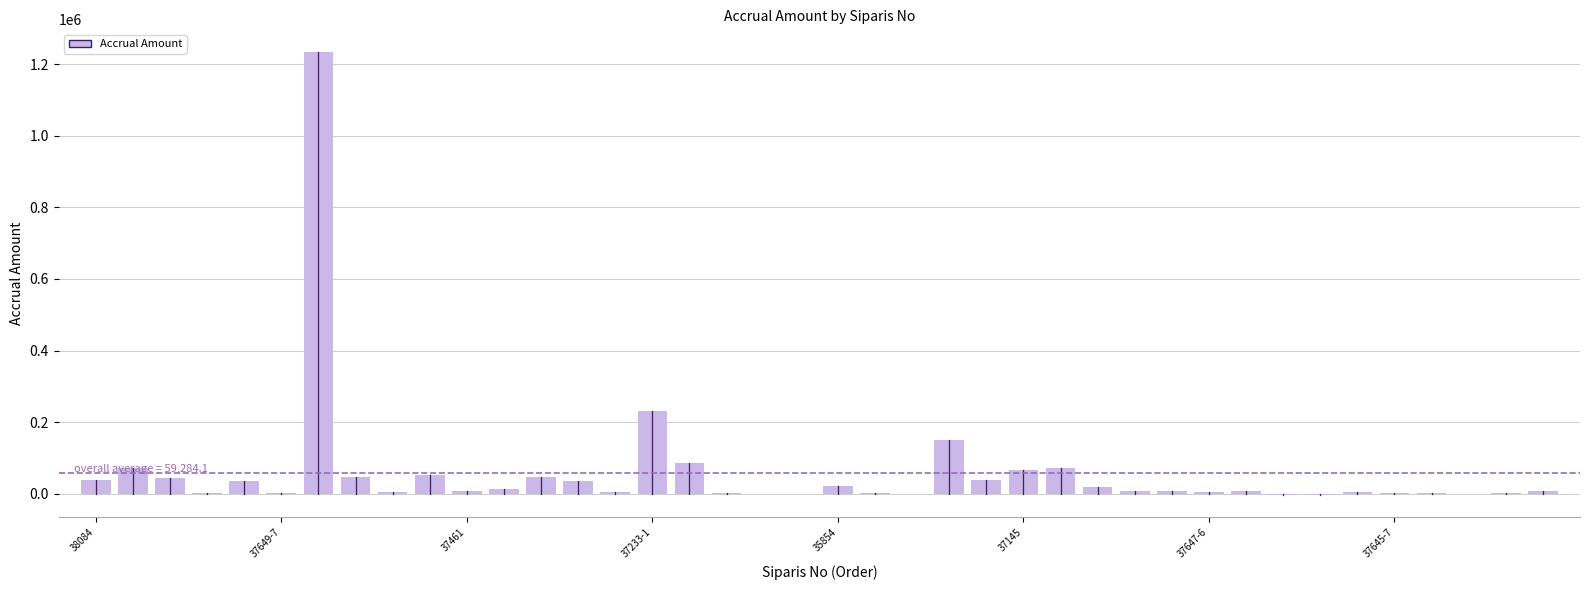

What is the maximum value shown in the chart?

1235021.8